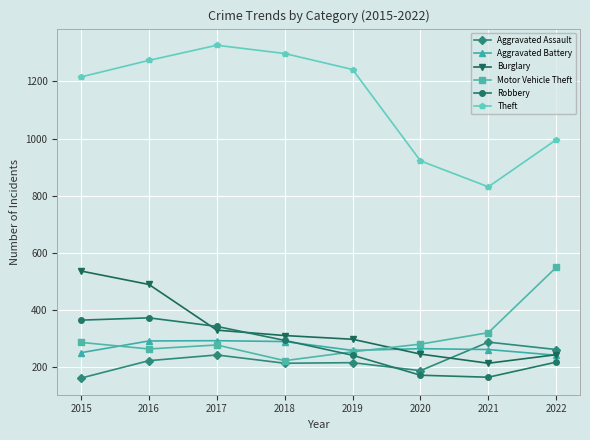

What is the total value across all series at 2018?

2625